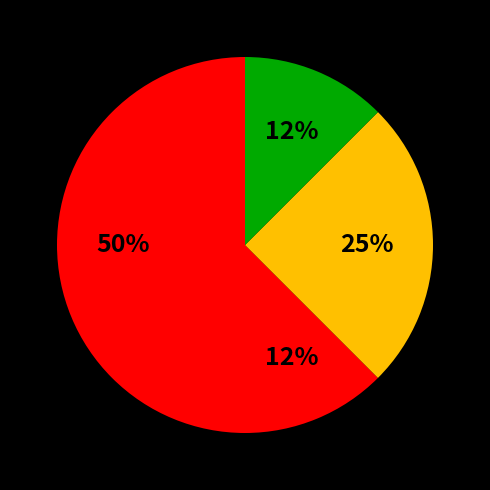

To the nearest percent, what is the difference between the largest and smallest slice percentages?

38%